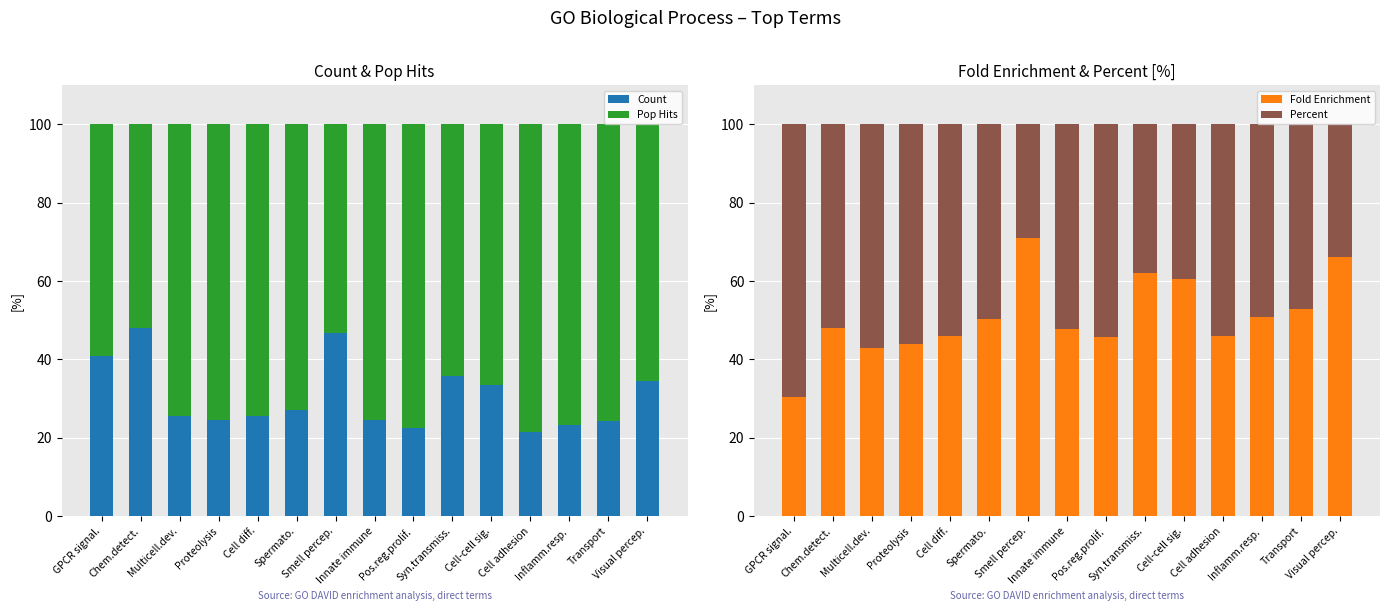

Which series has the largest total across all categories?

Pop Hits